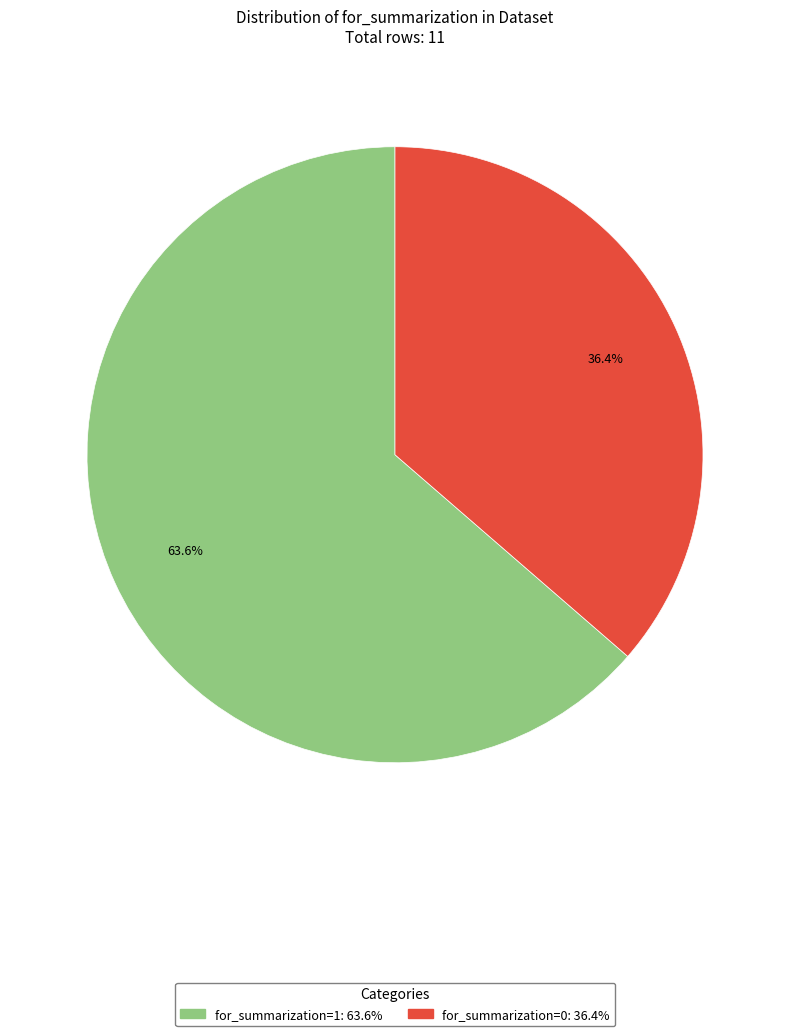

How many segments does this pie chart have?

2